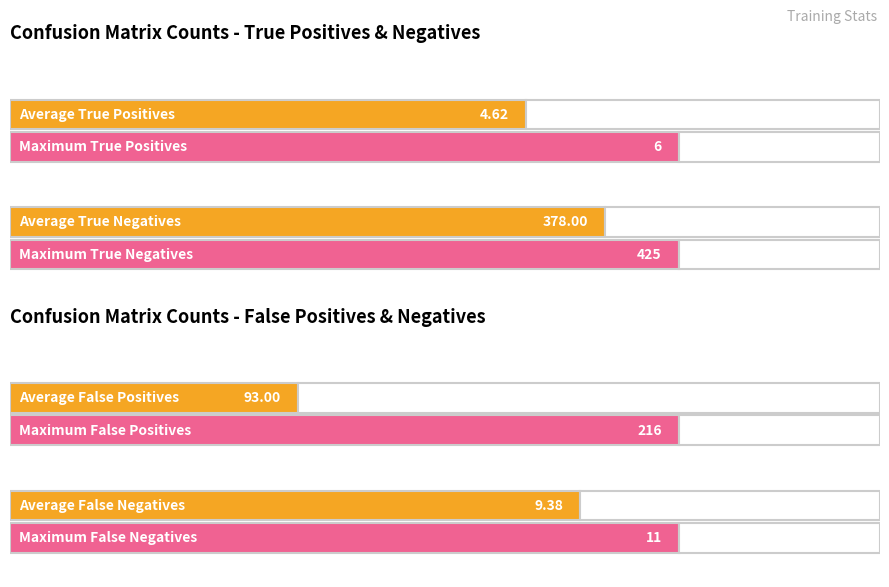

True or false: FN has a value of 11 at 10.

True